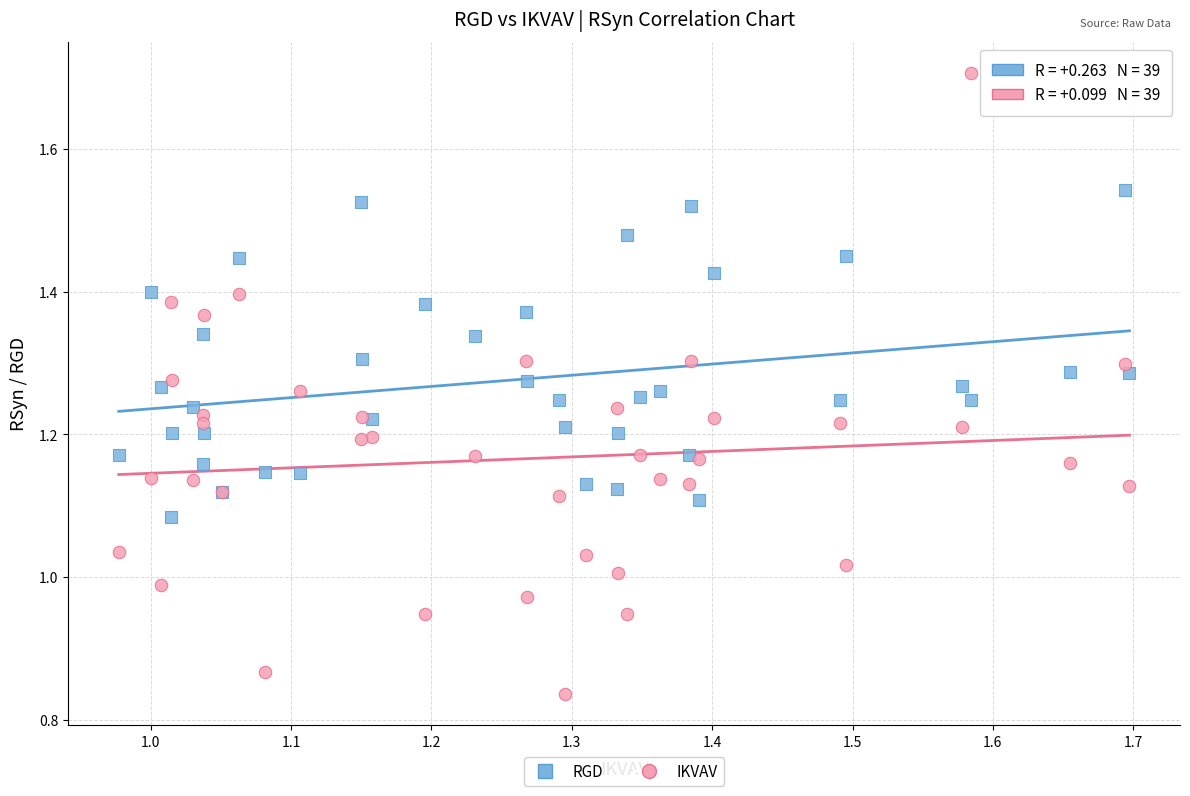

What are all the series names shown in the legend?

RGD, IKVAV